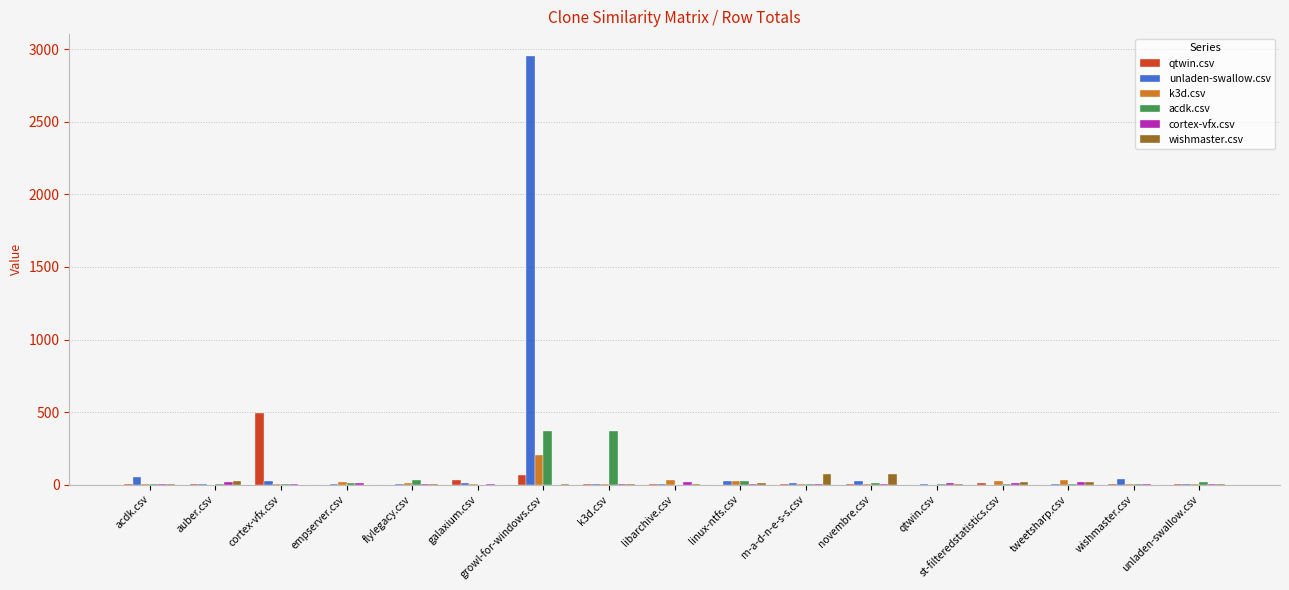

What is the average value of the qtwin.csv series?

36